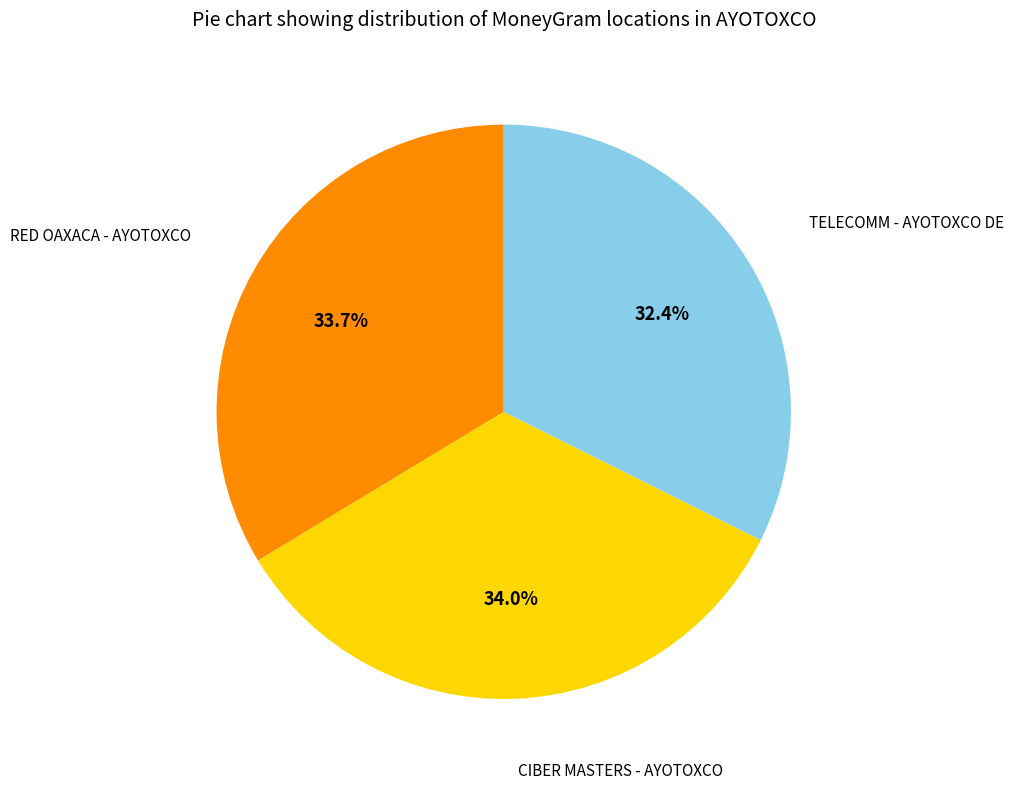

Is there a majority slice in this chart?

No